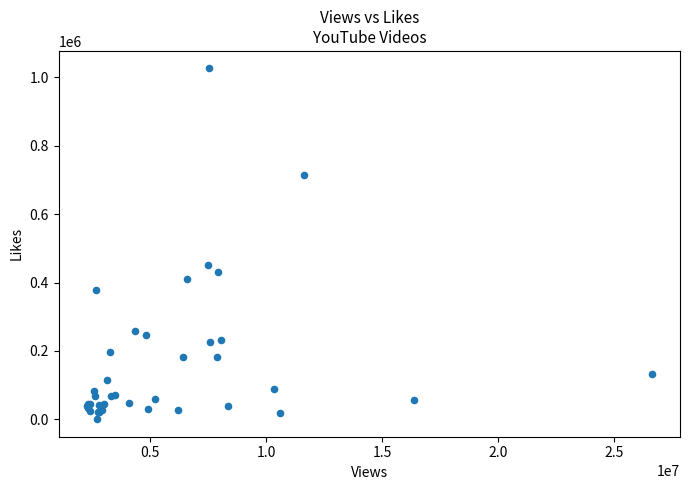

What Y value in the scatter plot is closest to 513206?

450332